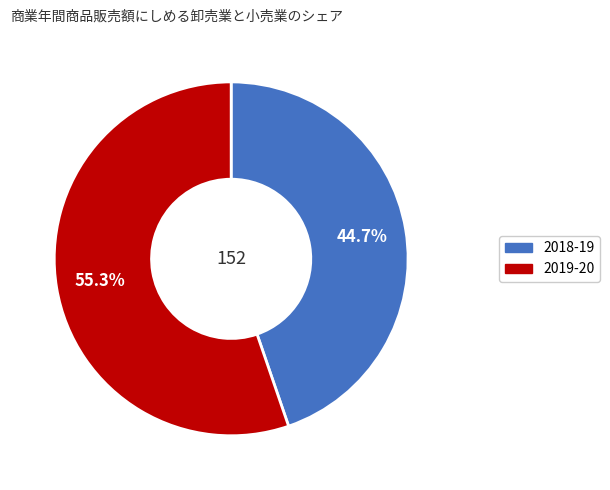

What is the smallest slice in the pie chart?

2018-19